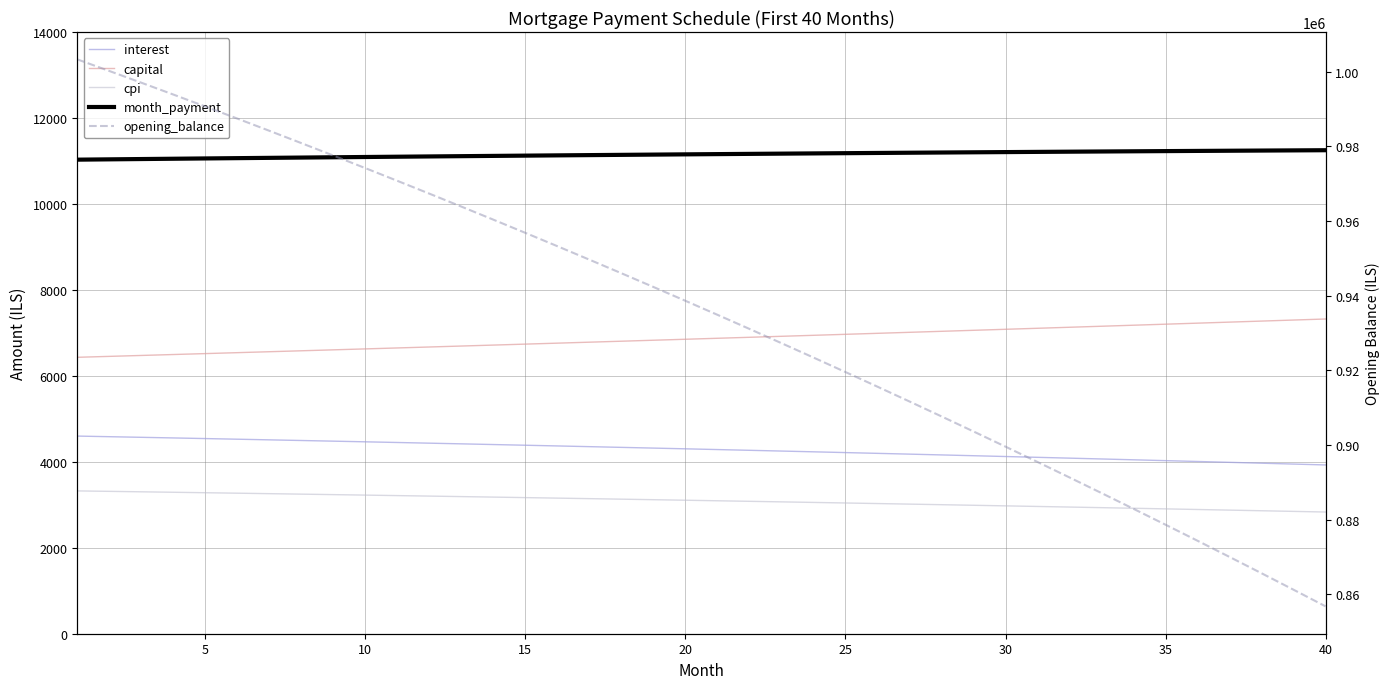

True or false: month_payment and interest cross at least once.

False